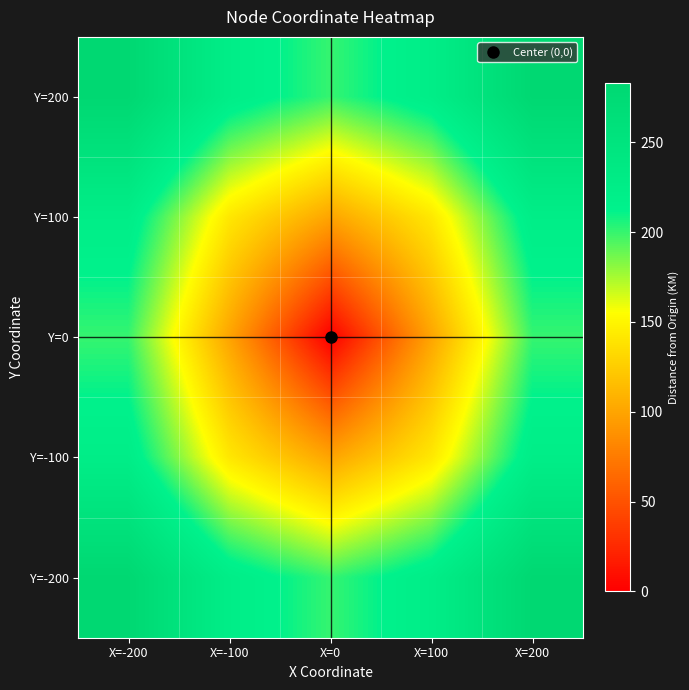

Reading right to left, extract all data points from this chart.

Y=200: X=200=282.8	X=100=223.6	X=0=200.0	X=-100=223.6	X=-200=282.8
Y=100: X=200=223.6	X=100=141.4	X=0=100.0	X=-100=141.4	X=-200=223.6
Y=0: X=200=200.0	X=100=100.0	X=0=0.0	X=-100=100.0	X=-200=200.0
Y=-100: X=200=223.6	X=100=141.4	X=0=100.0	X=-100=141.4	X=-200=223.6
Y=-200: X=200=282.8	X=100=223.6	X=0=200.0	X=-100=223.6	X=-200=282.8